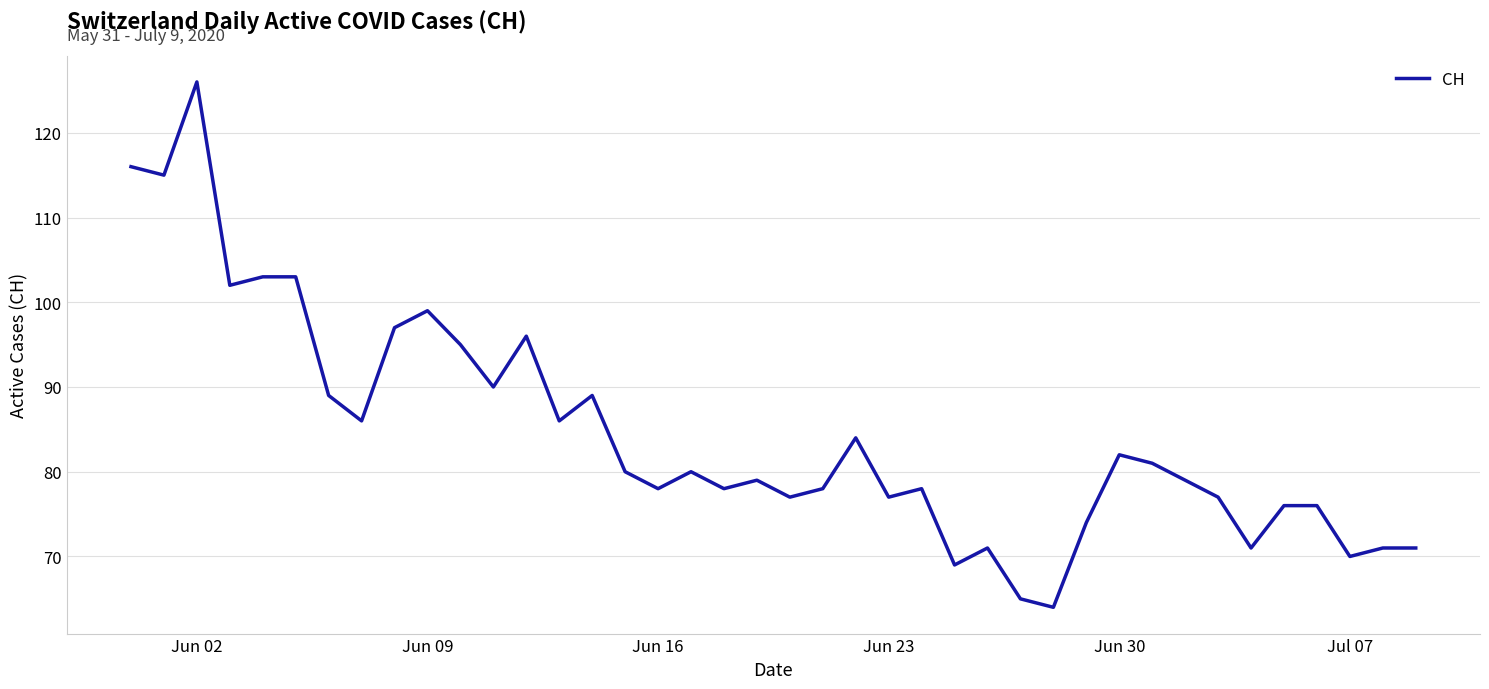

What is the maximum value shown in the chart?

126